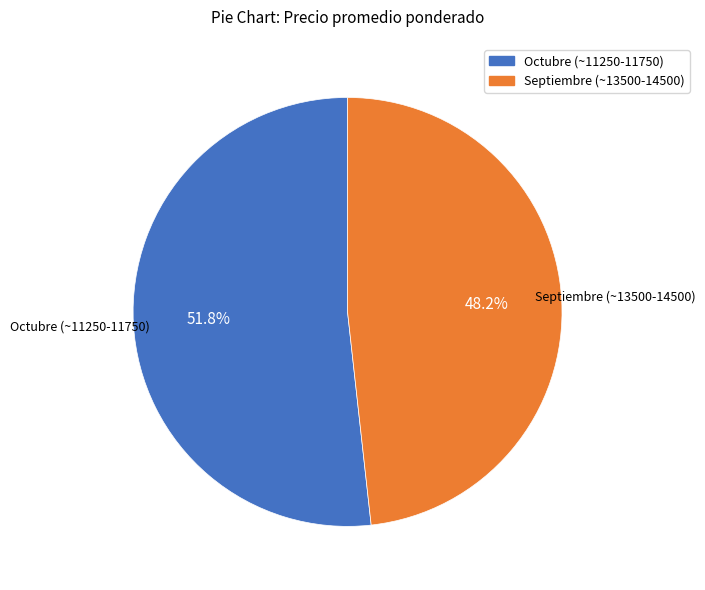

Is there a majority slice in this chart?

Yes